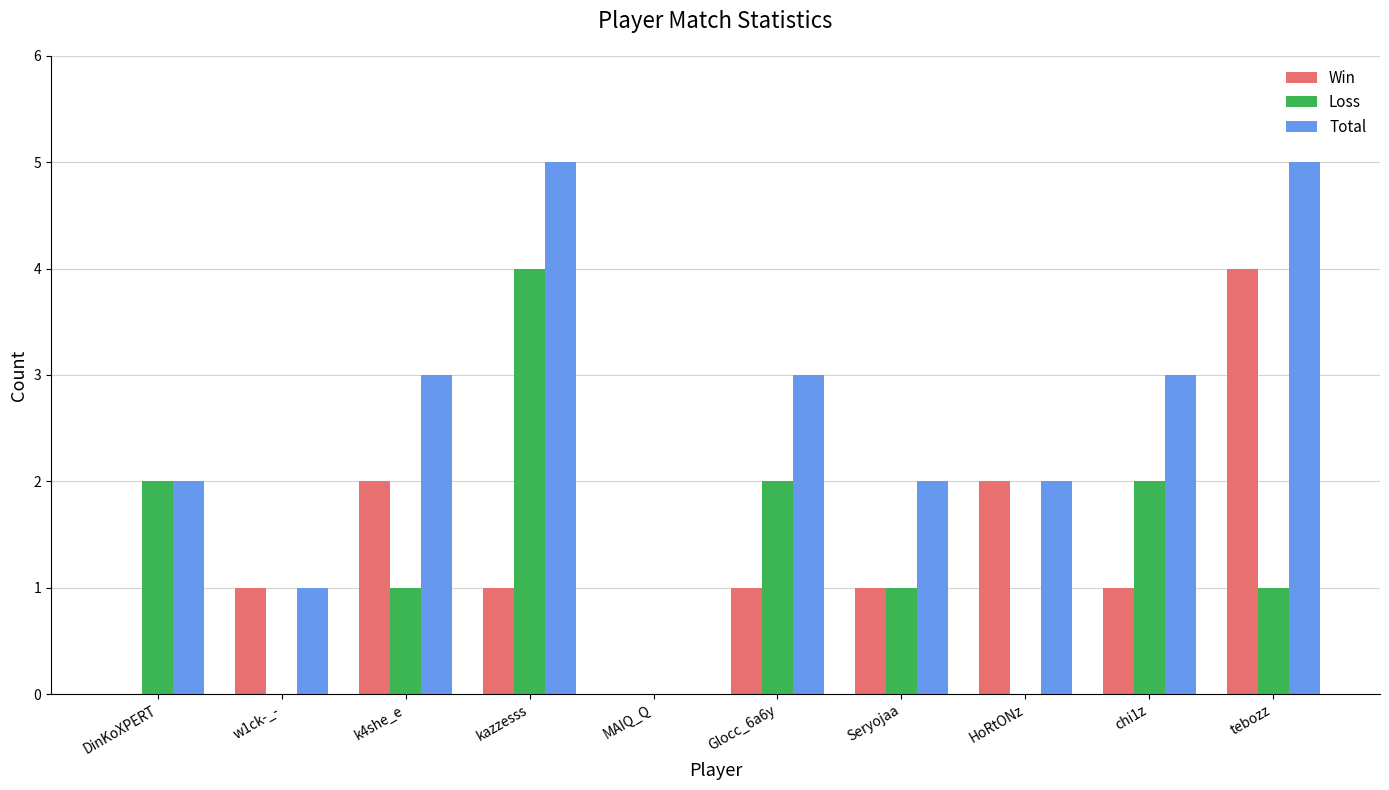

Which series has the widest spread of values?

Total